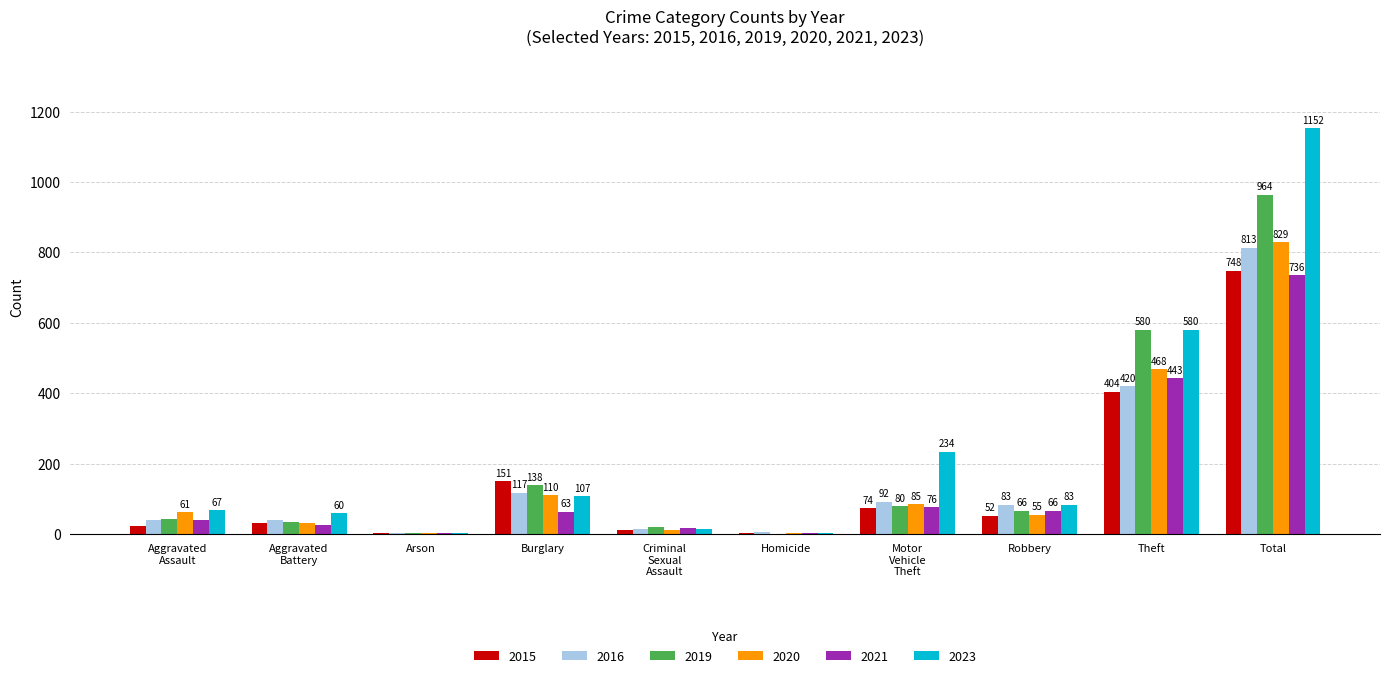

Is it true that 2023 equals 575 at Total?

False